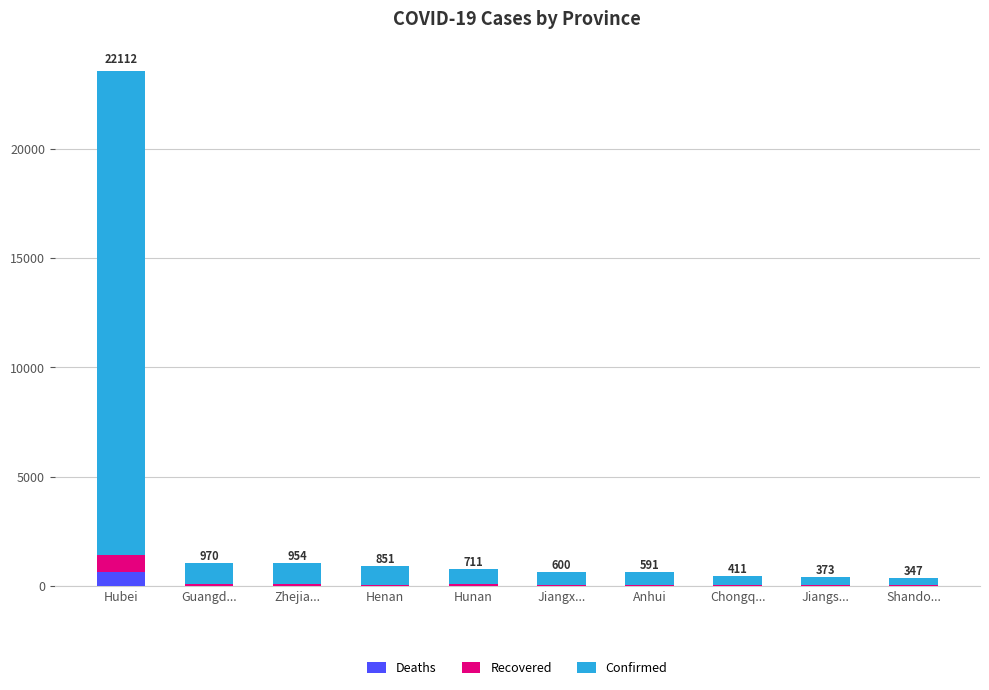

What are all the series names shown in the legend?

Deaths, Recovered, Confirmed